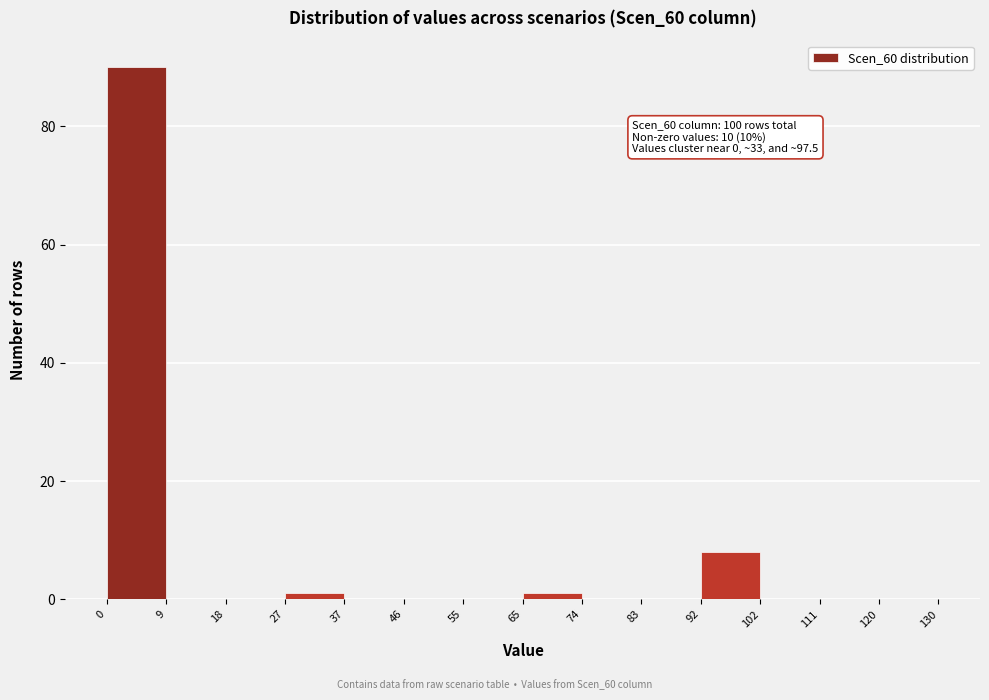

Which range on the x-axis has the tallest bar?

0 to 9